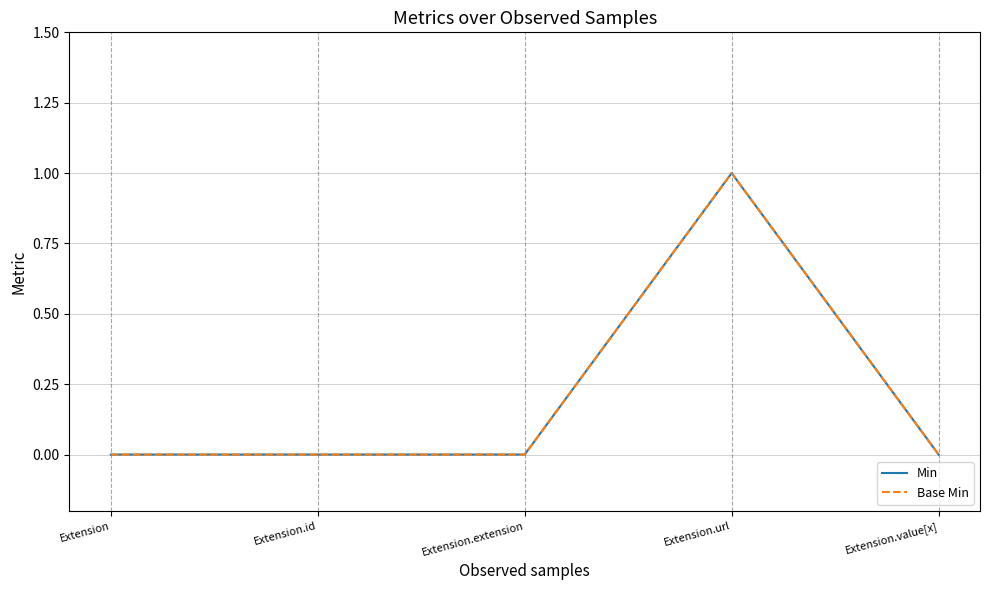

Rank the categories by Base Min value from highest to lowest.

Extension.url, Extension, Extension.id, Extension.extension, Extension.value[x]